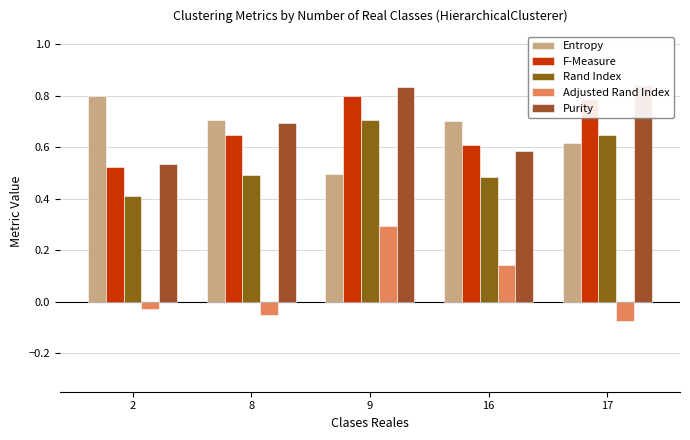

Rank the series at 9 from lowest to highest value.

Adjusted Rand Index, Entropy, Rand Index, F-Measure, Purity